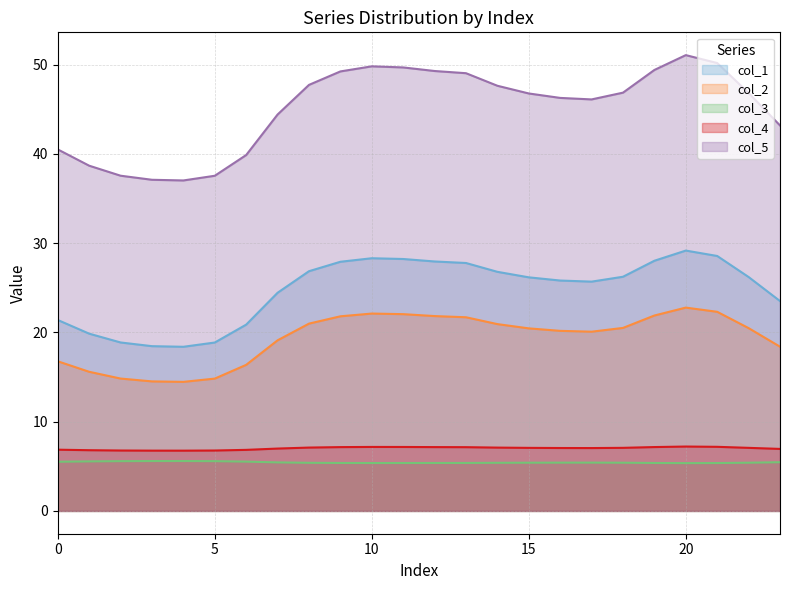

What are all the series names shown in the legend?

col_1, col_2, col_3, col_4, col_5